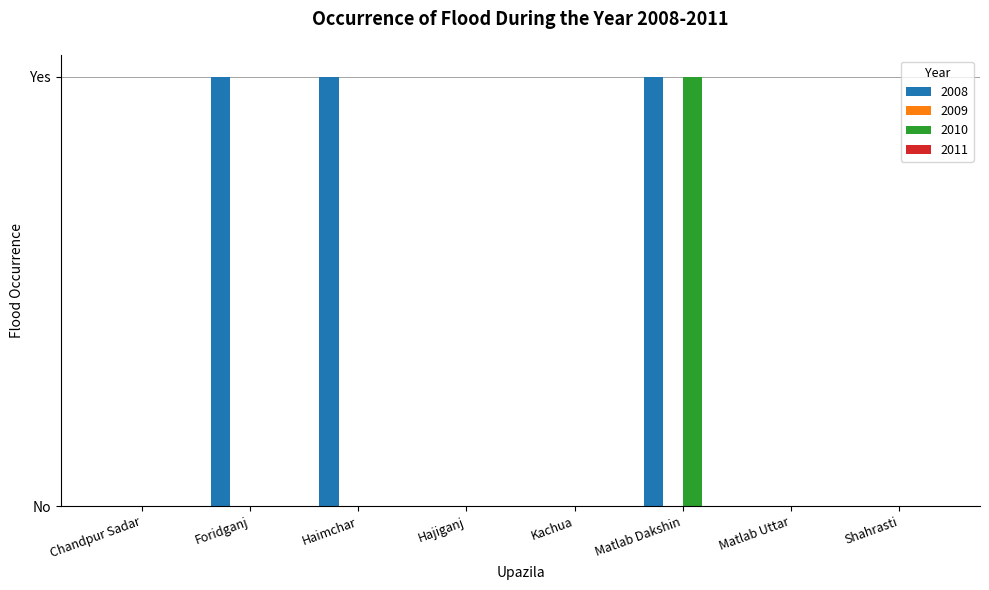

Reading left to right, list all the values displayed in this chart.

2008: 0	1	1	0	0	1	0	0
2010: 0	0	0	0	0	1	0	0